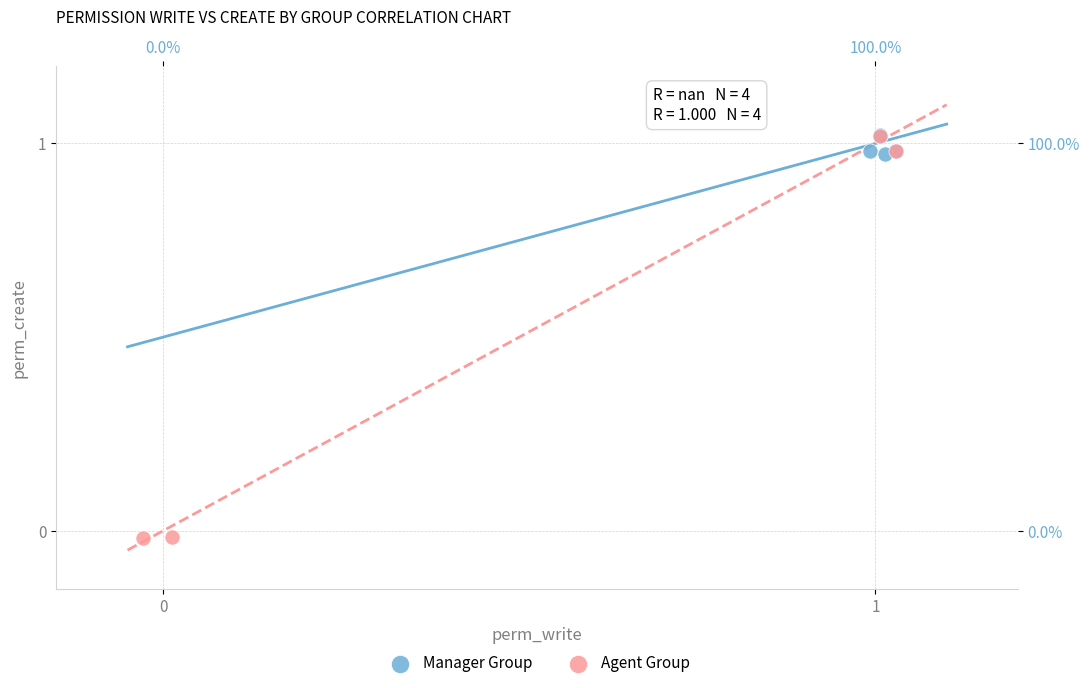

Which series reaches the minimum Y coordinate?

Agent Group